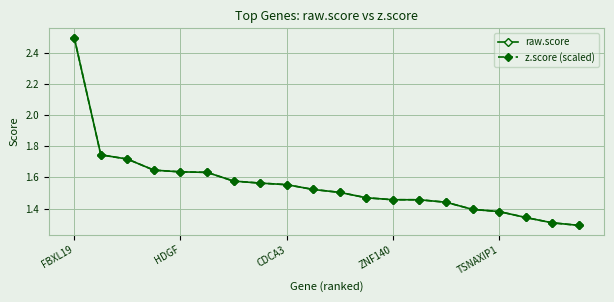

At how many categories does at least one series exceed 1?

20